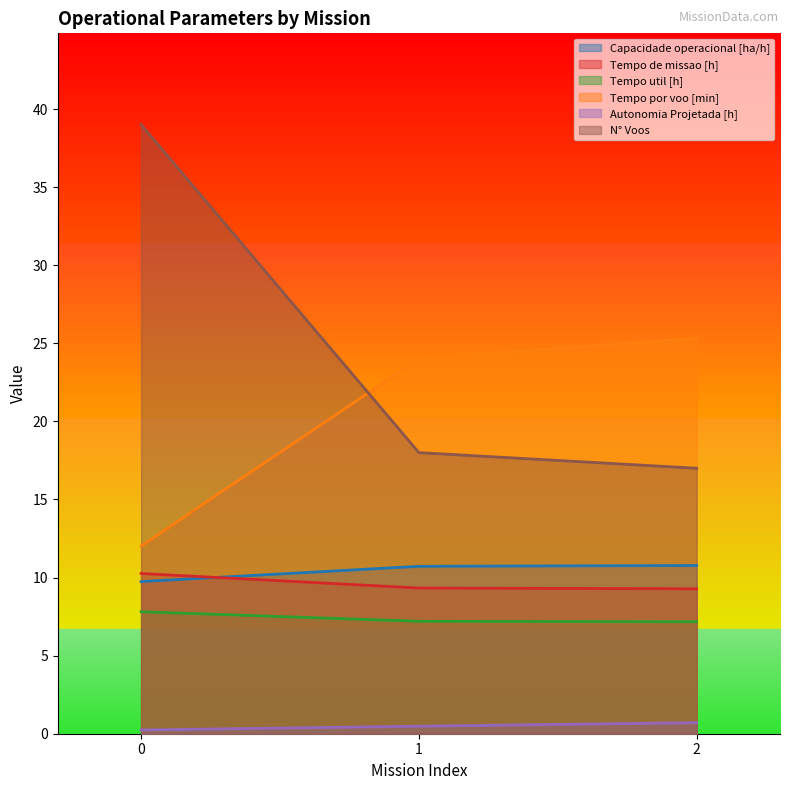

What is the value of the Capacidade operacional [ha/h] point at the 2nd from the left?

10.7